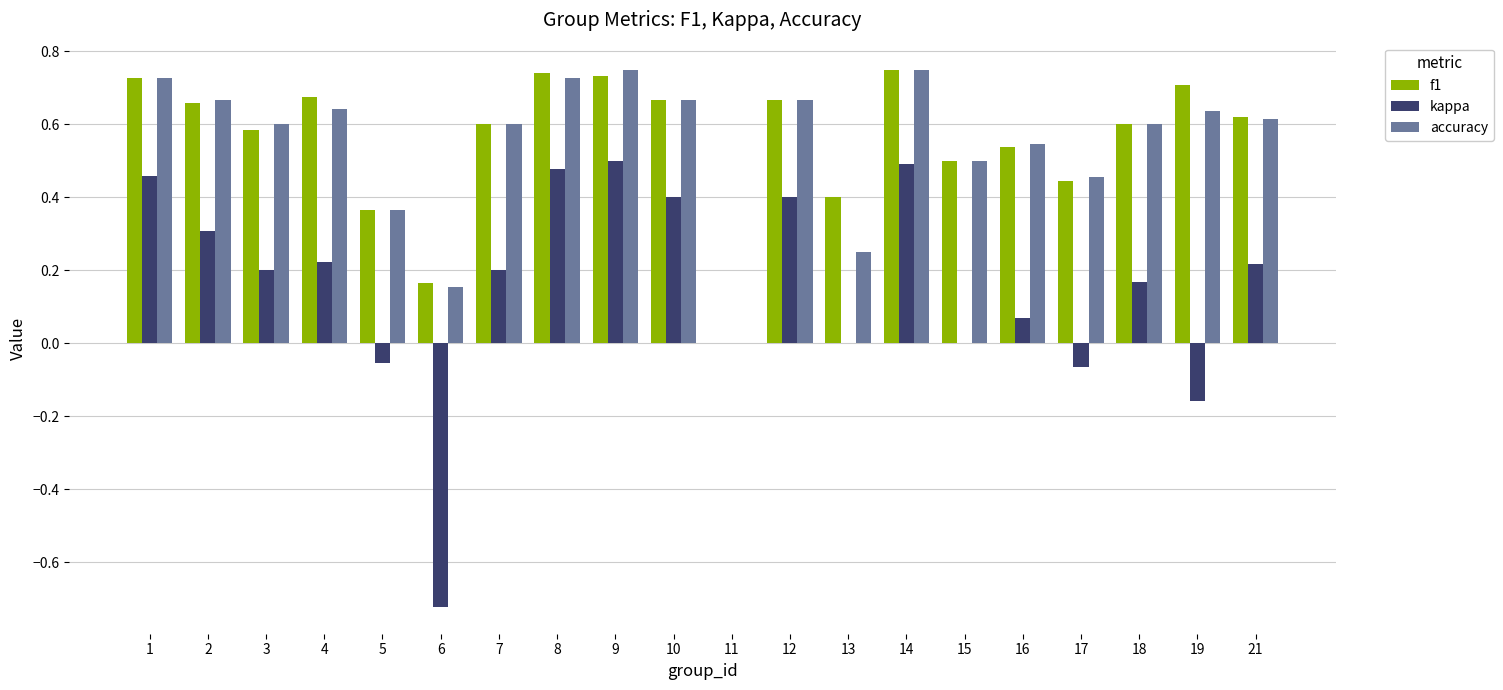

Is the value of kappa at 11 greater than the value of accuracy at 19?

No